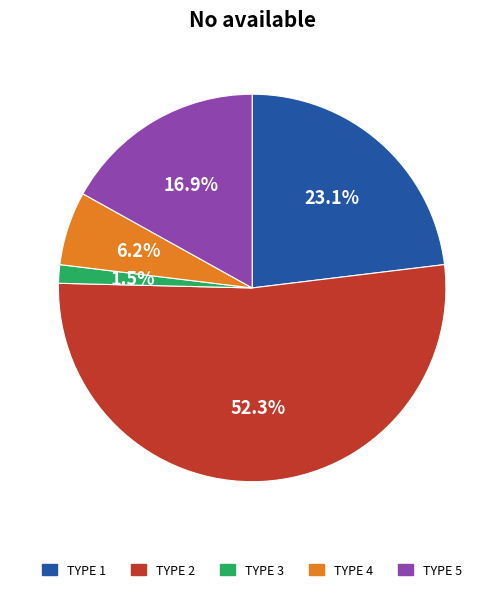

Is there a majority slice in this chart?

Yes